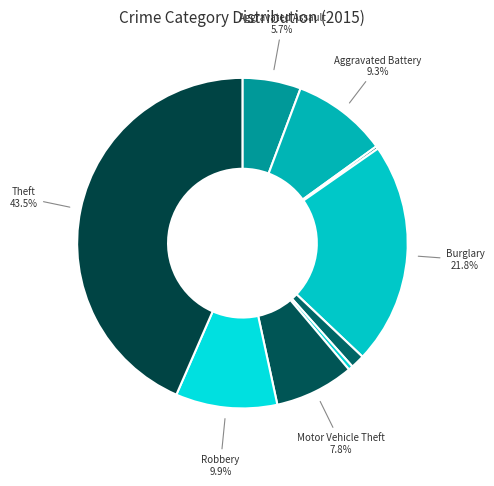

How many segments does this pie chart have?

9